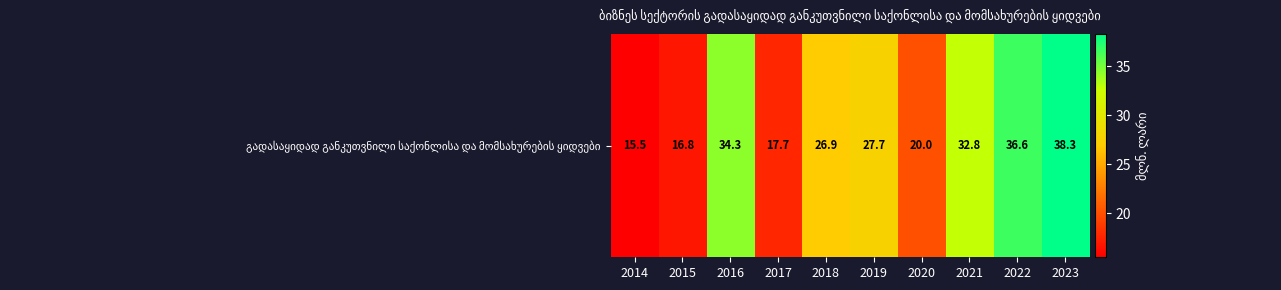

Reading left to right, list all the values displayed in this chart.

2014=15.5	2015=16.8	2016=34.3	2017=17.7	2018=26.9	2019=27.7	2020=20.0	2021=32.8	2022=36.6	2023=38.3